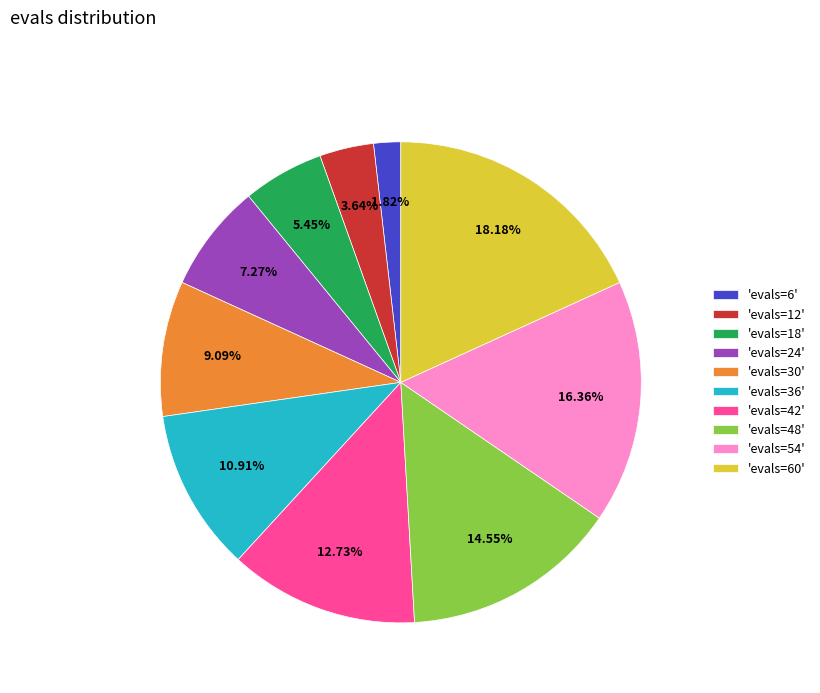

What is the ratio of the value at 'evals=6' to the value at 'evals=18'?

0.3